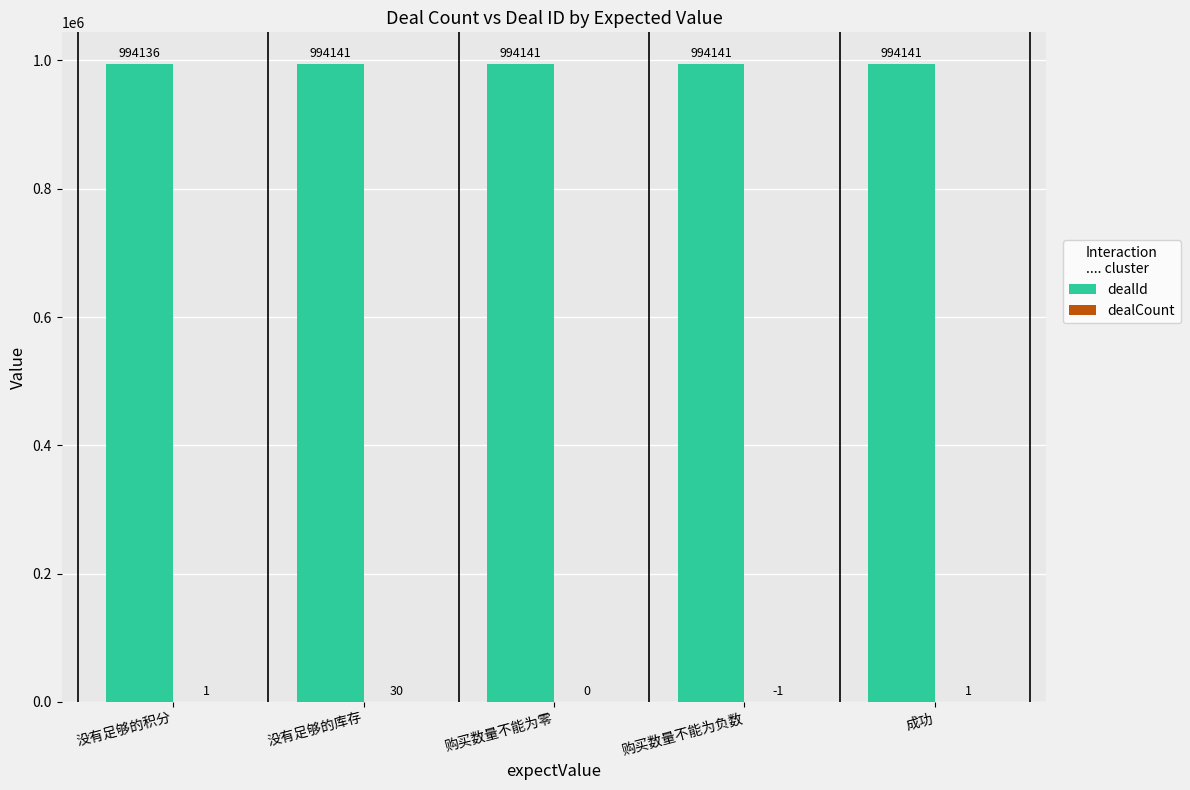

The dealId series shows 1492752 at 没有足够的库存. True or false?

False